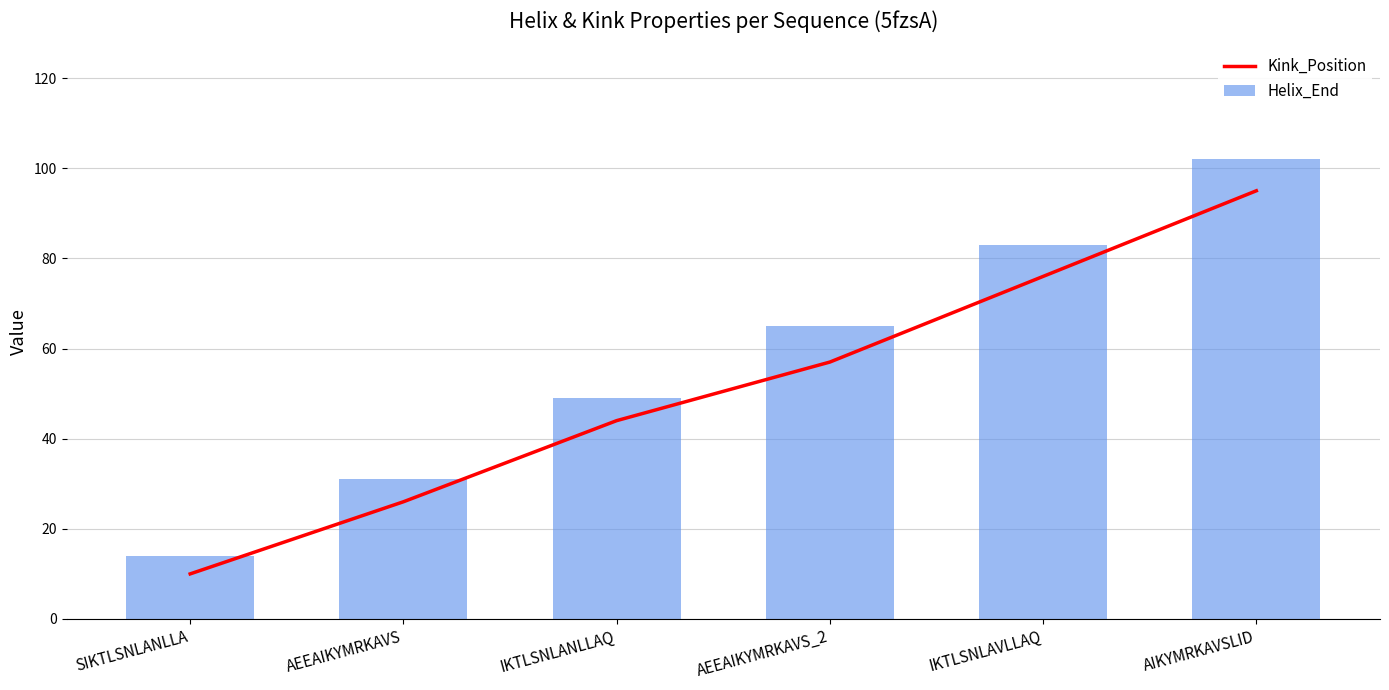

What position from the left is IKTLSNLAVLLAQ?

5